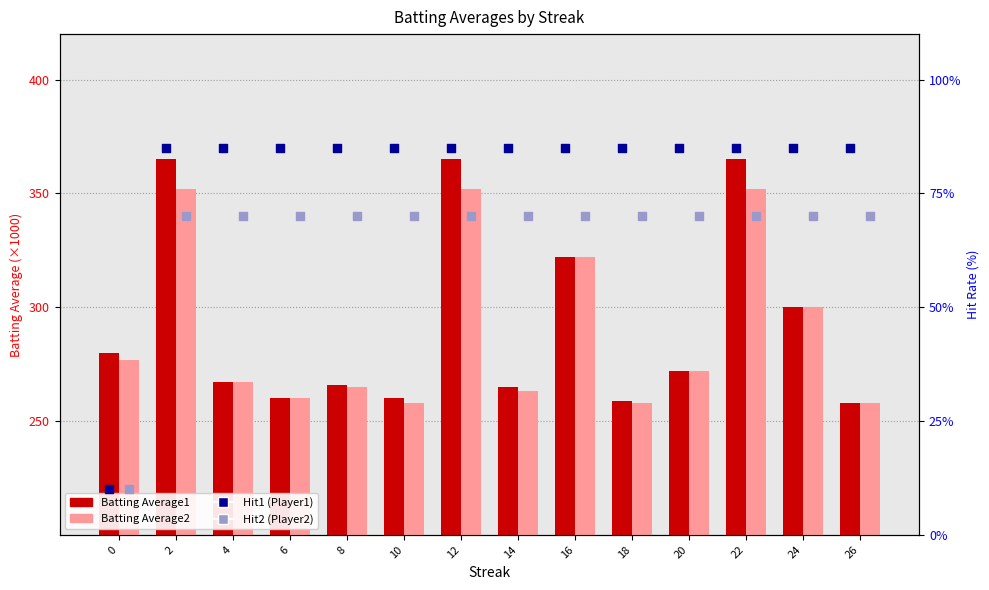

Which series has the widest spread of Y values?

Batting Average1